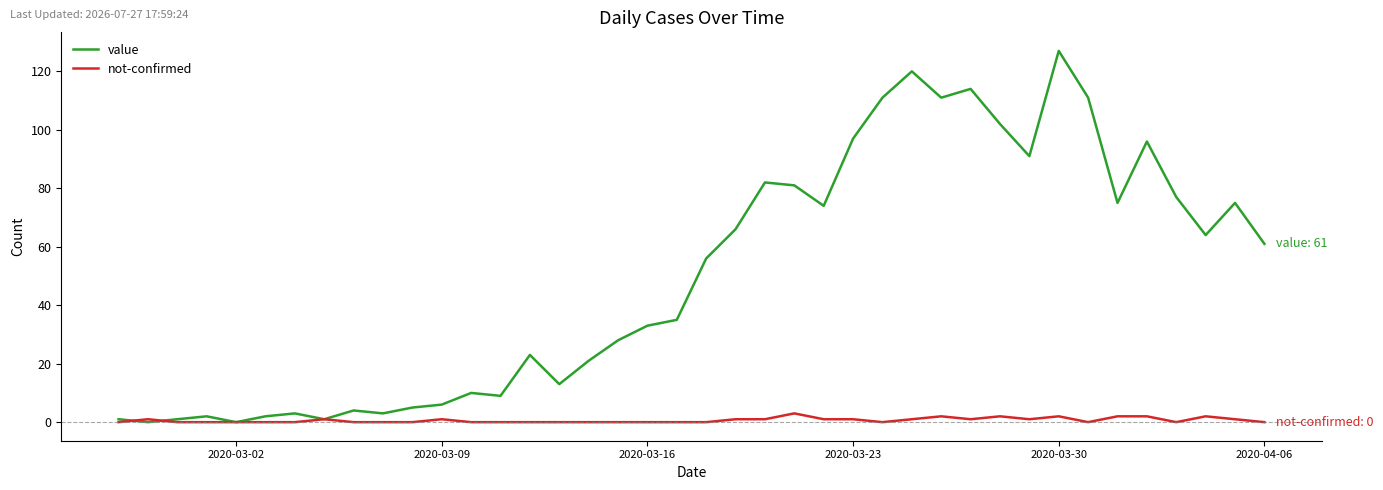

Which series has the largest range (max minus min)?

value